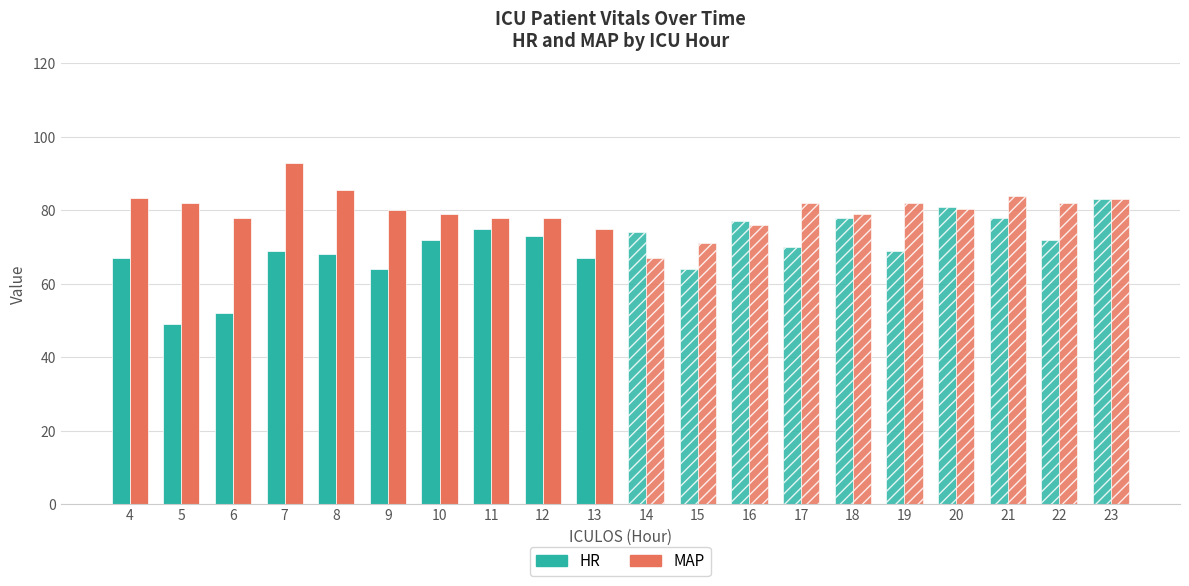

Rank the series by their average value, from lowest to highest.

HR, MAP